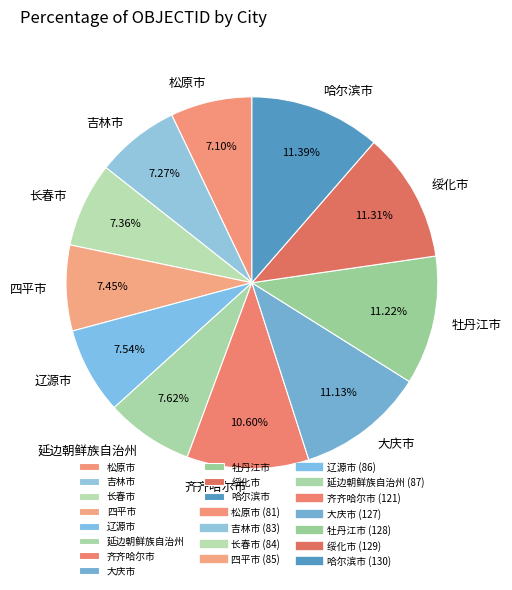

To the nearest percent, what is the combined percentage of 松原市 and 齐齐哈尔市?

18%